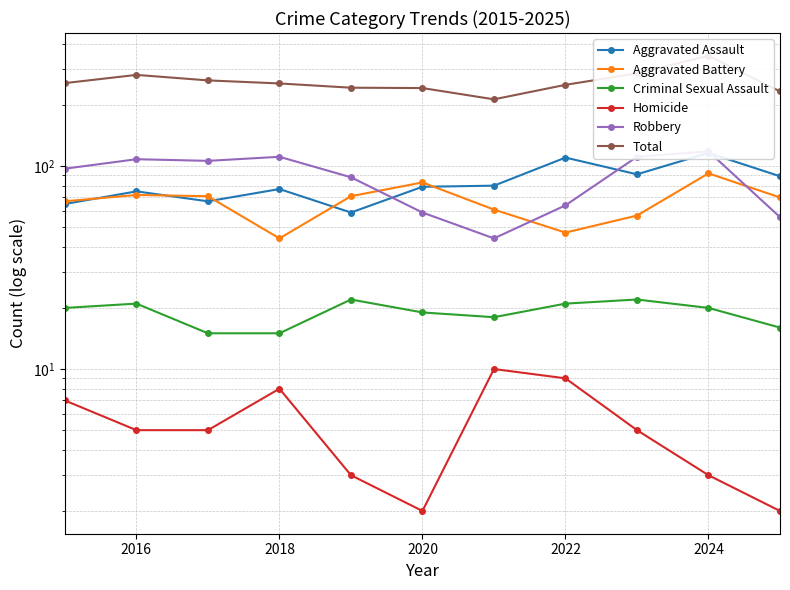

Count the number of categories in the chart.

11